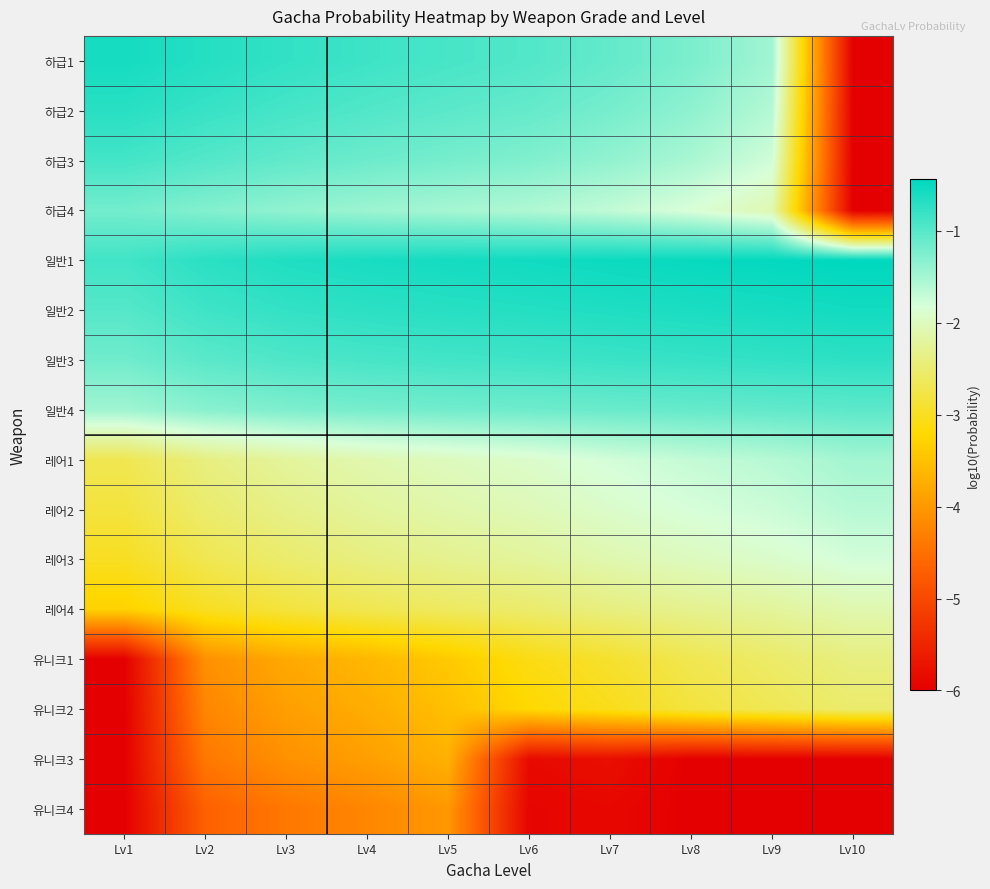

What is the maximum value shown in the chart?

-0.4